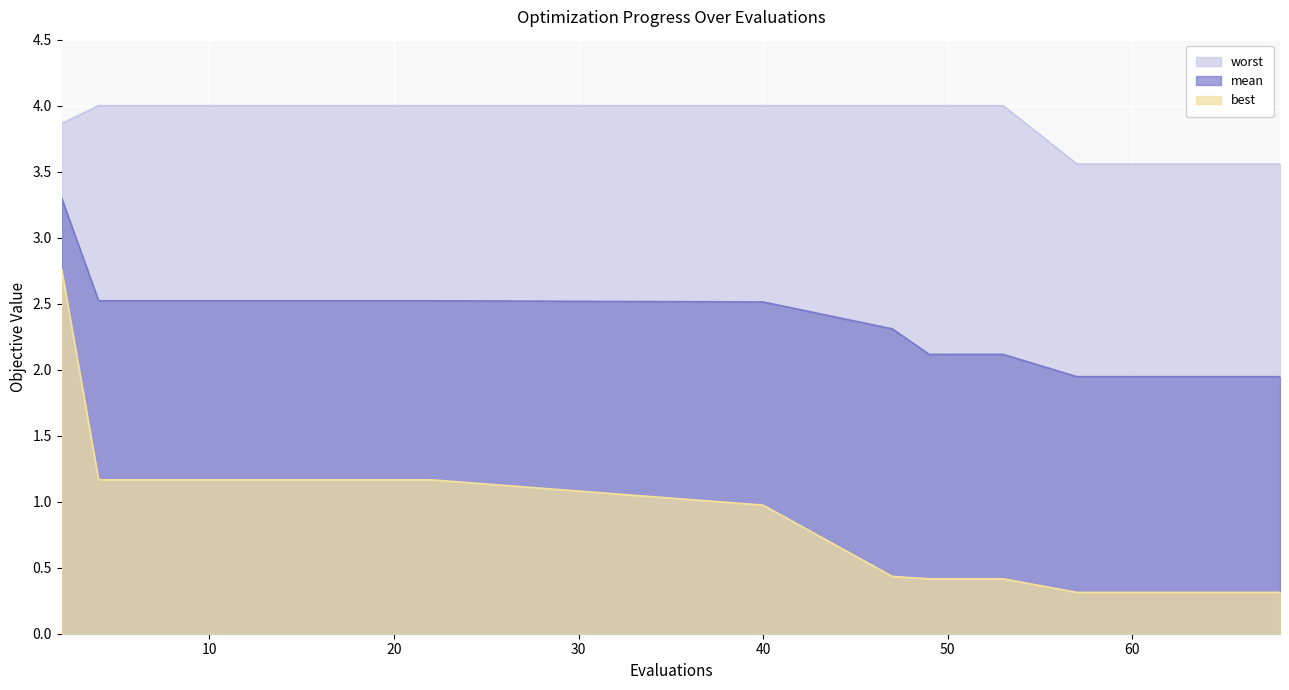

How many lines are shown in the chart?

3